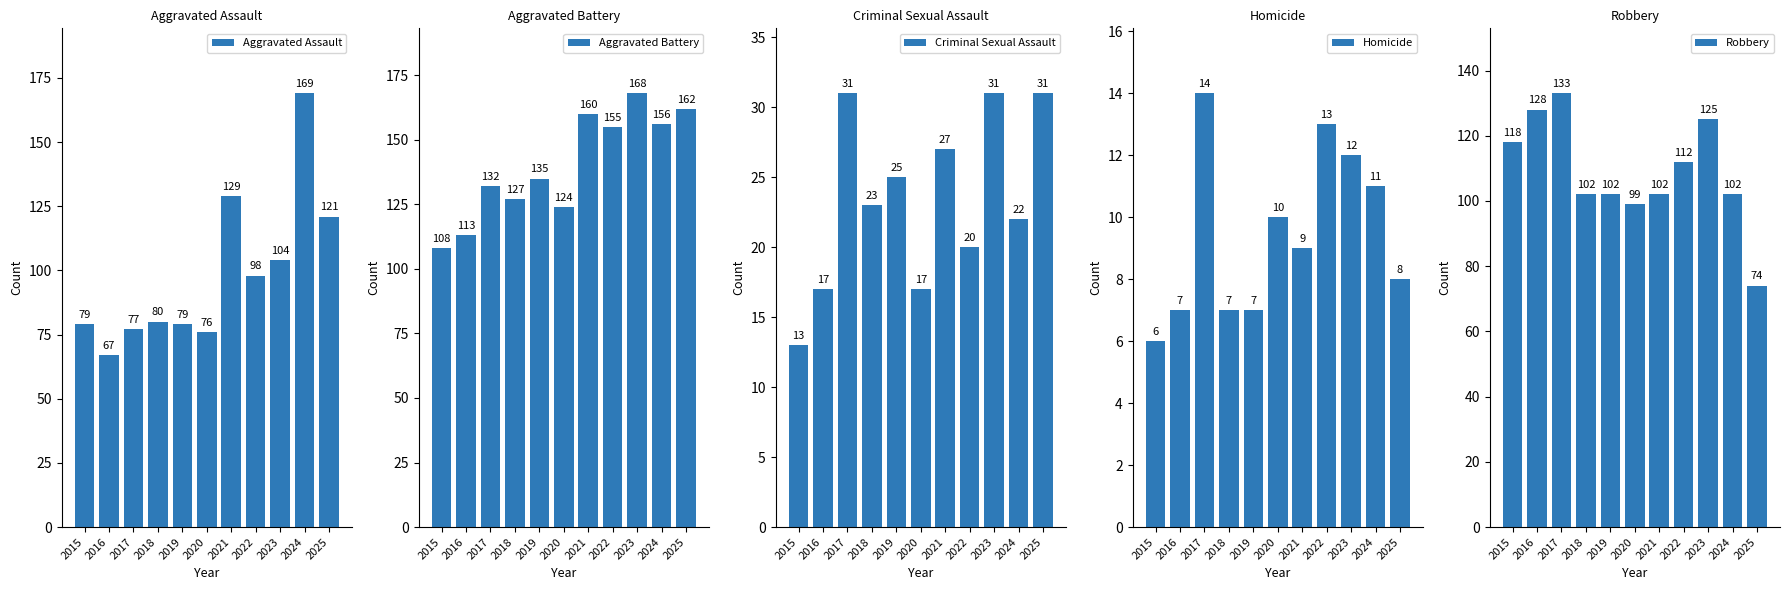

Reading left to right, what are all the values shown in this chart?

Aggravated Assault: 79	67	77	80	79	76	129	98	104	169	121
Aggravated Battery: 108	113	132	127	135	124	160	155	168	156	162
Criminal Sexual Assault: 13	17	31	23	25	17	27	20	31	22	31
Homicide: 6	7	14	7	7	10	9	13	12	11	8
Robbery: 118	128	133	102	102	99	102	112	125	102	74